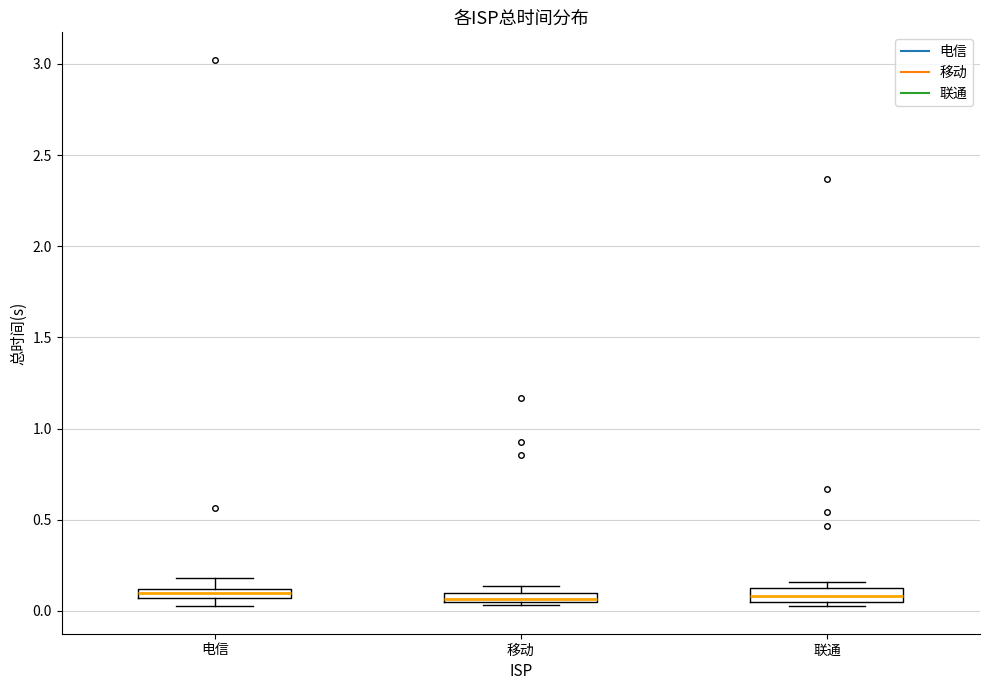

Where is the upper edge of the box for 移动 on the y-axis? The values are not printed on the chart, so give them approximately, as read against the axis.

0.10